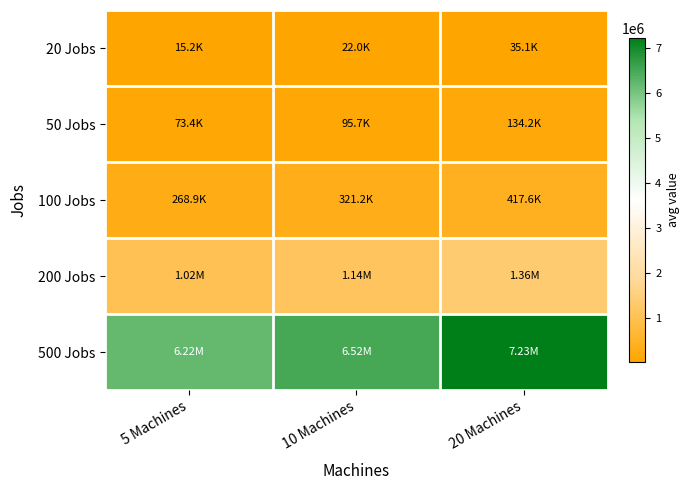

Rank the series at 10 Machines from lowest to highest value.

20 Jobs, 50 Jobs, 100 Jobs, 200 Jobs, 500 Jobs